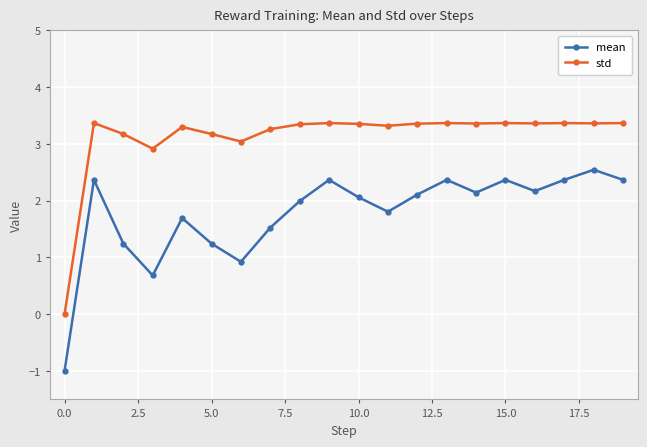

Does the chart display data point markers on the line(s)?

Yes